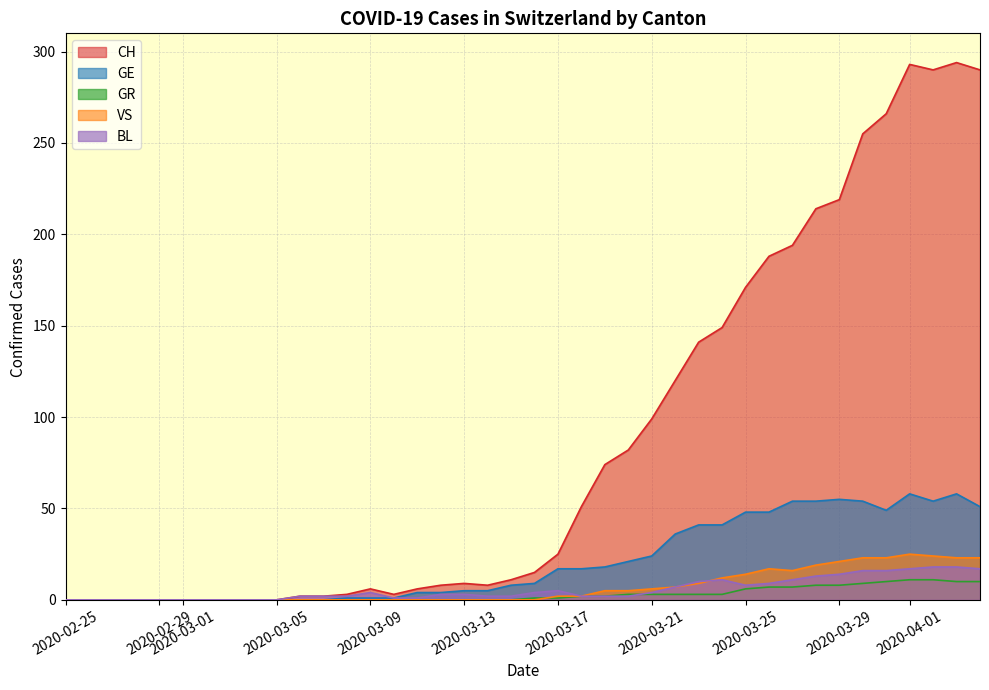

Which series ends up on top after the final intersection of GR and BL?

BL